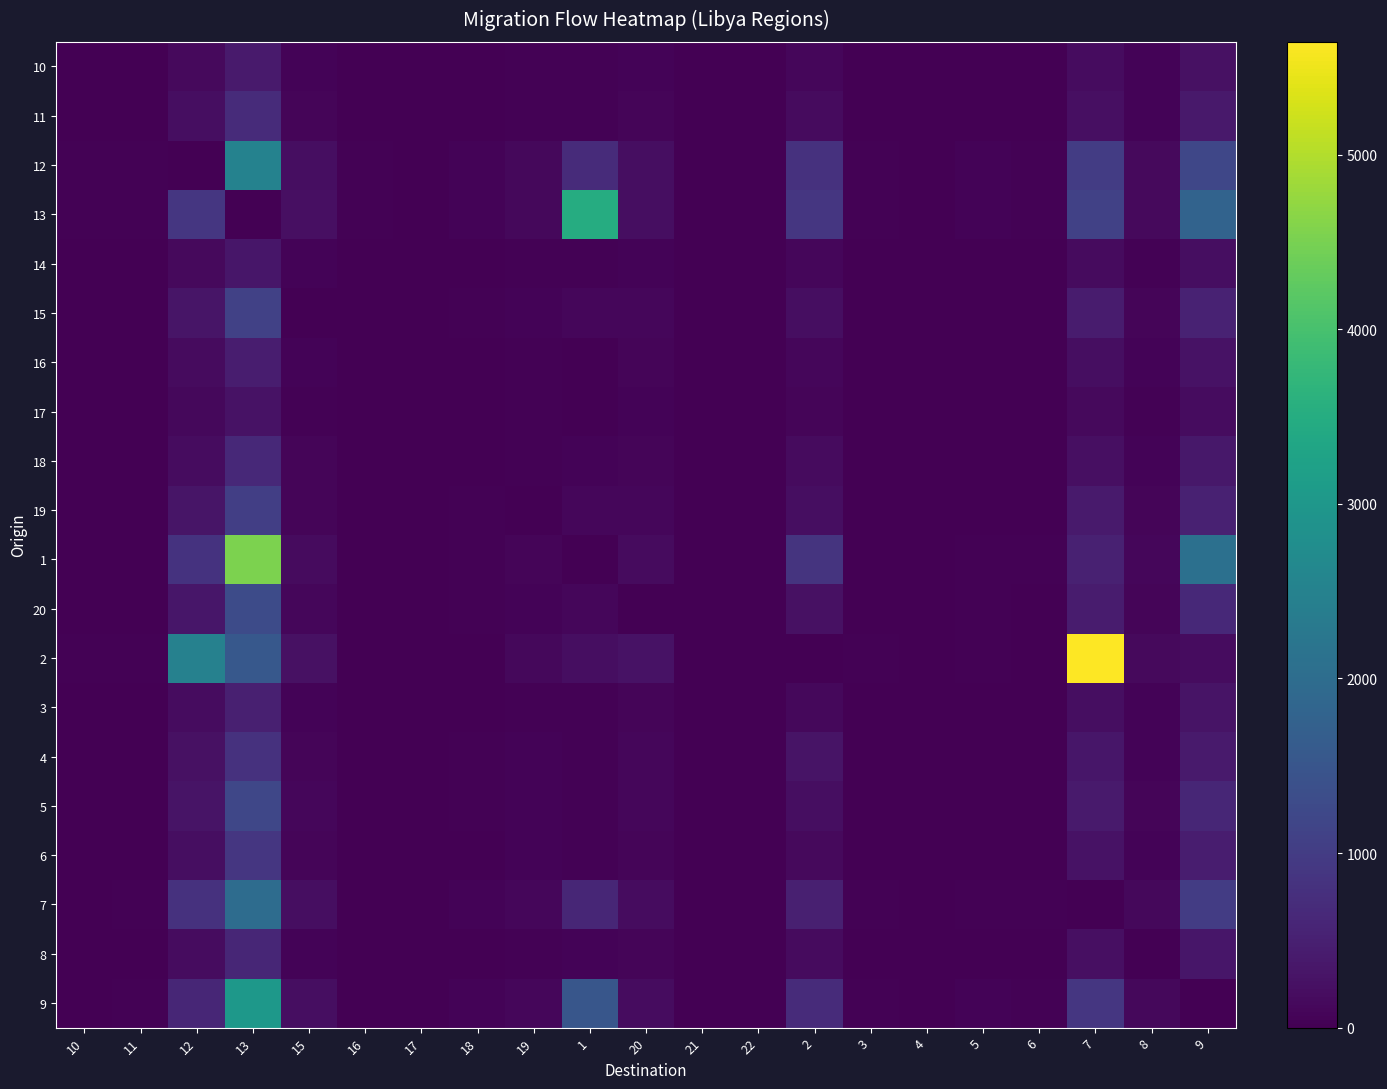

At which category is the sum across all series the highest?

13